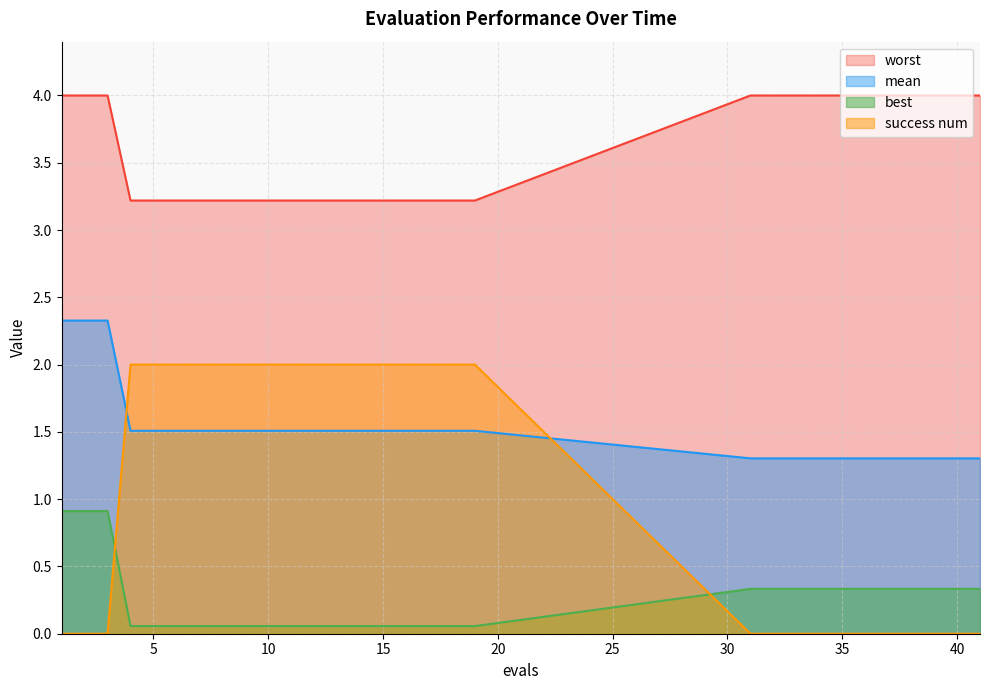

What is the total value across all series at 31?

5.6